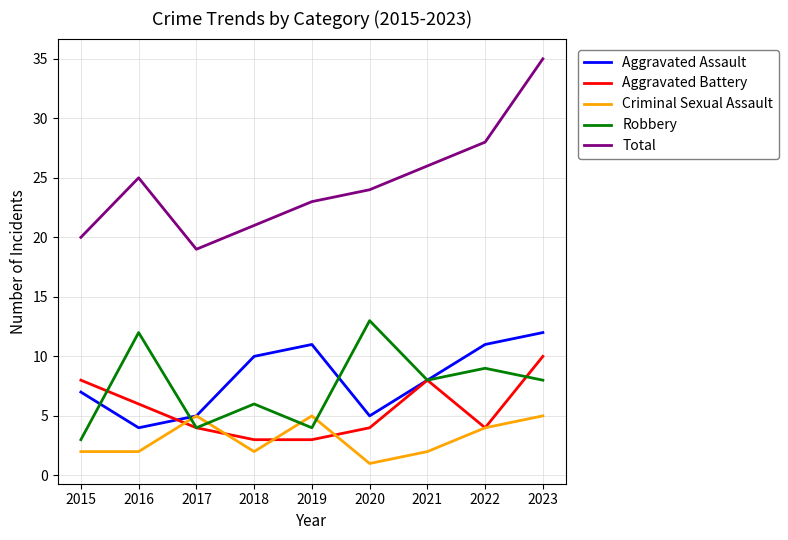

What is the approximate value of Aggravated Assault at 2018?

10